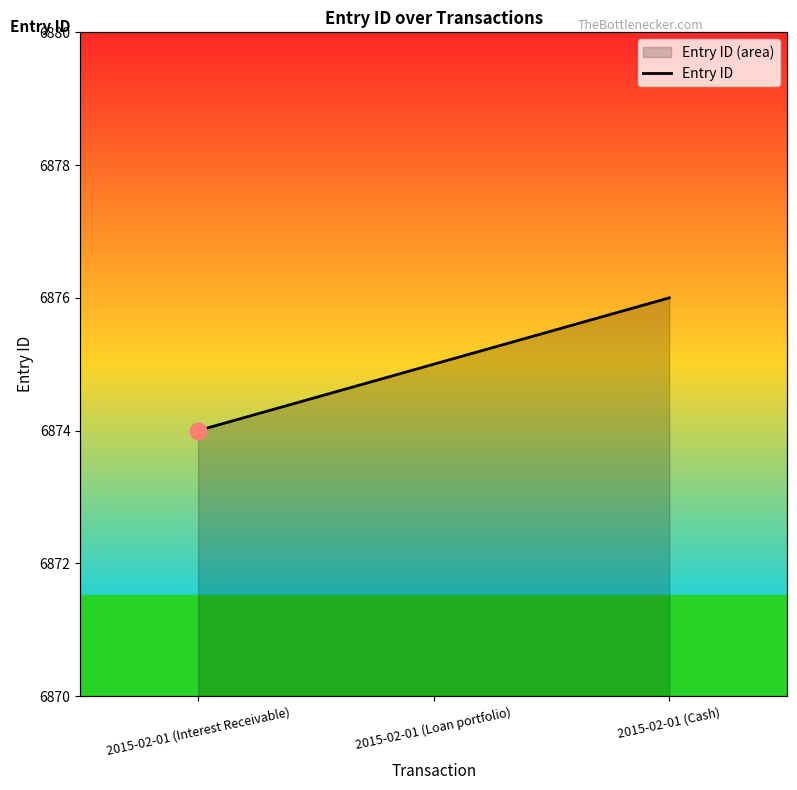

Reading right to left, transcribe all the data shown in this chart.

2015-02-01 (Cash)=6876	2015-02-01 (Loan portfolio)=6875	2015-02-01 (Interest Receivable)=6874